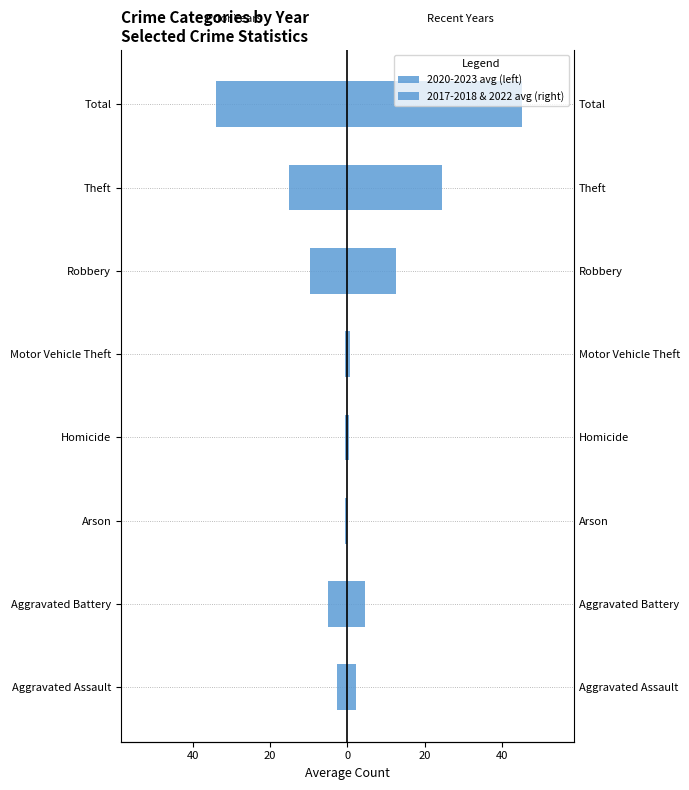

How many data points does each series have?

8